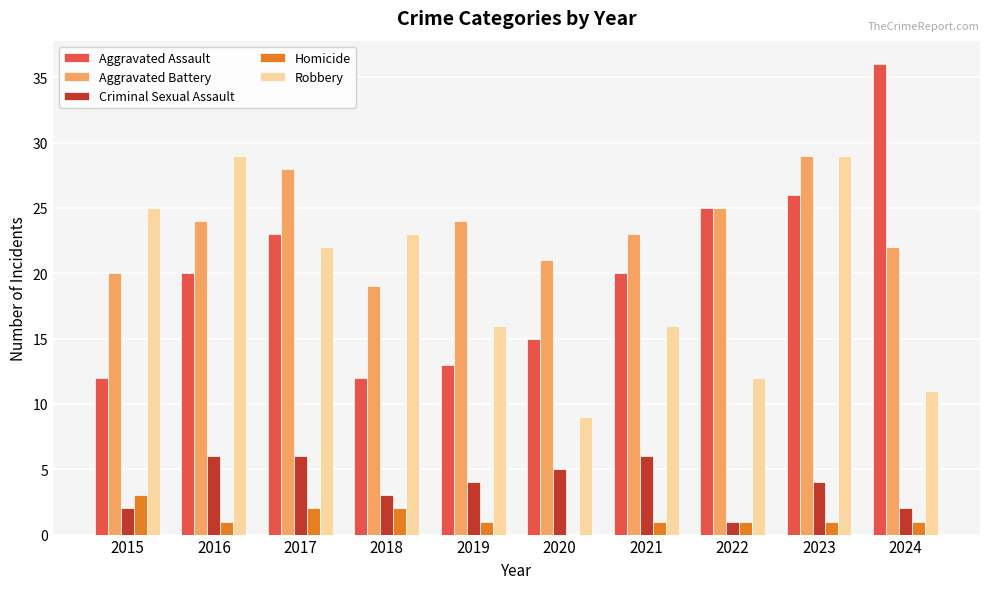

Reading left to right, transcribe all the data shown in this chart.

Aggravated Assault: 12	20	23	12	13	15	20	25	26	36
Aggravated Battery: 20	24	28	19	24	21	23	25	29	22
Criminal Sexual Assault: 2	6	6	3	4	5	6	1	4	2
Homicide: 3	1	2	2	1	0	1	1	1	1
Robbery: 25	29	22	23	16	9	16	12	29	11